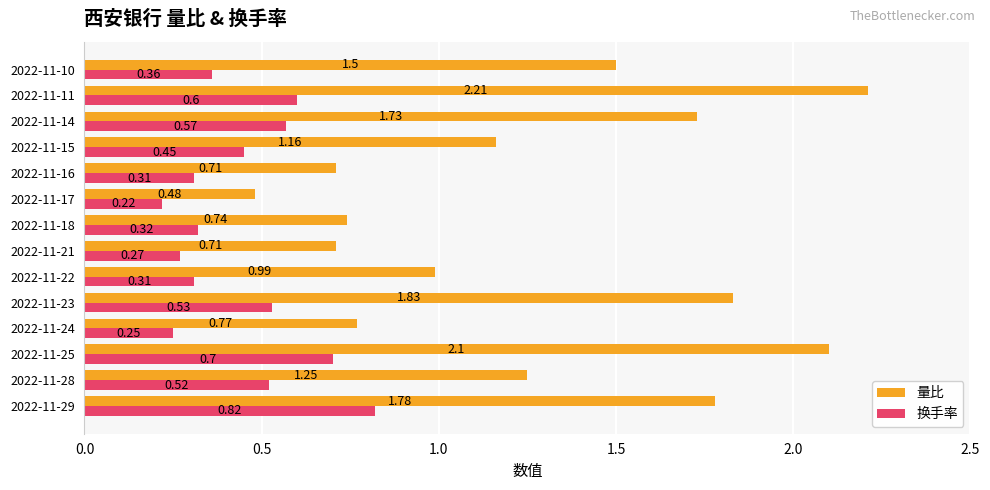

What is the sum of all 换手率 values?

6.2